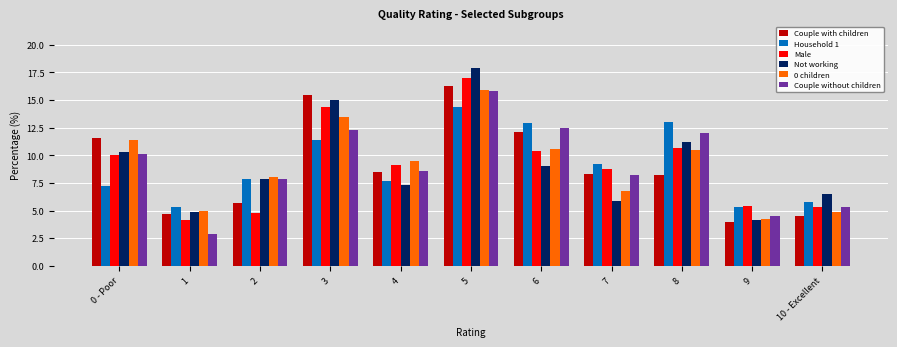

What is the maximum value shown in the chart?

17.9